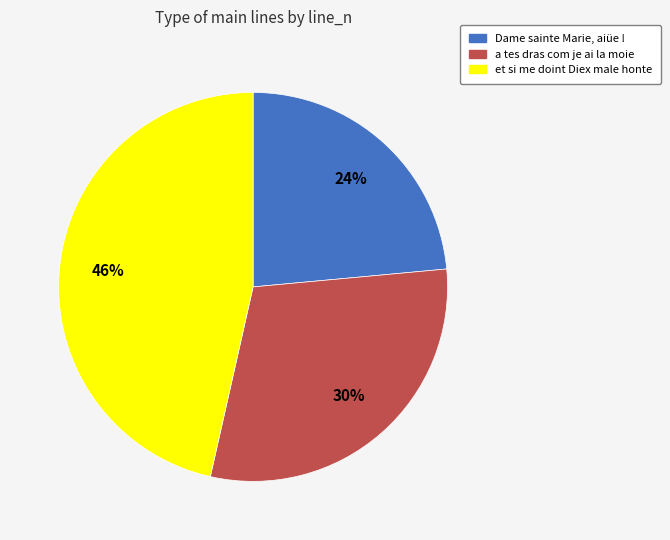

To the nearest percent, what portion does et si me doint Diex male honte represent?

46%